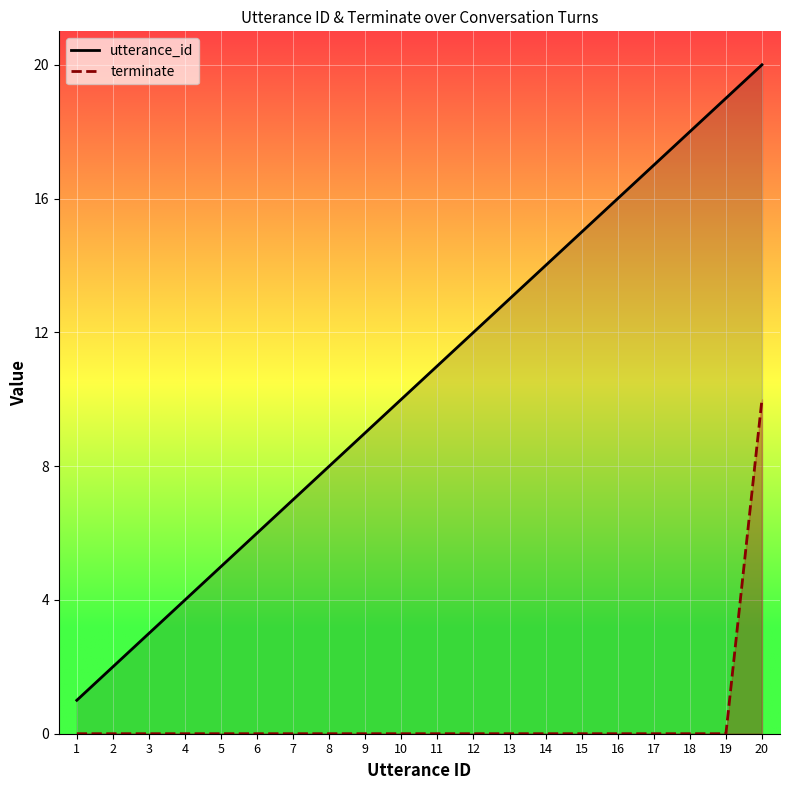

Reading left to right, transcribe all the data shown in this chart.

utterance_id: 1	2	3	4	5	6	7	8	9	10	11	12	13	14	15	16	17	18	19	20
terminate: 0	0	0	0	0	0	0	0	0	0	0	0	0	0	0	0	0	0	0	10